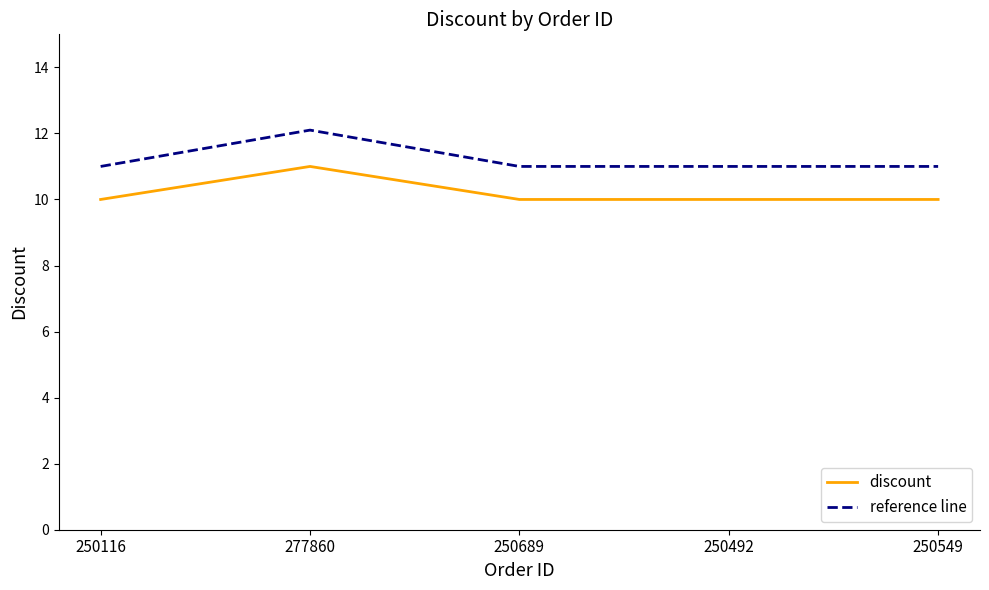

What is the difference between the maximum and minimum values in the discount series?

1.0